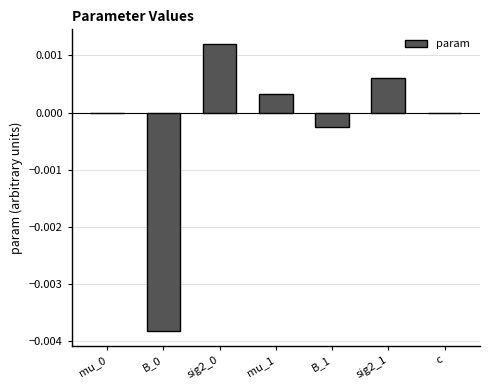

Between mu_1 and B_1, which is larger?

mu_1